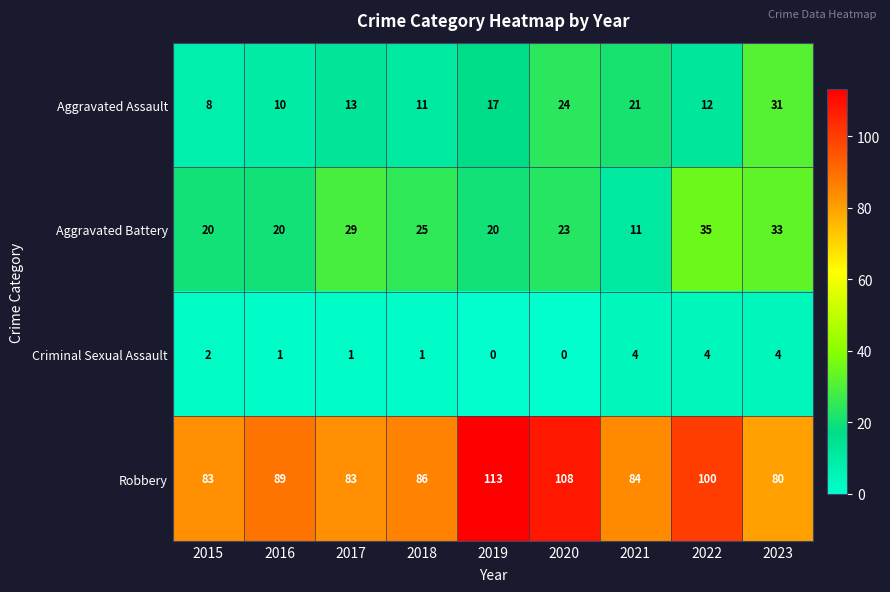

What is the approximate value of Aggravated Assault at 2019?

17